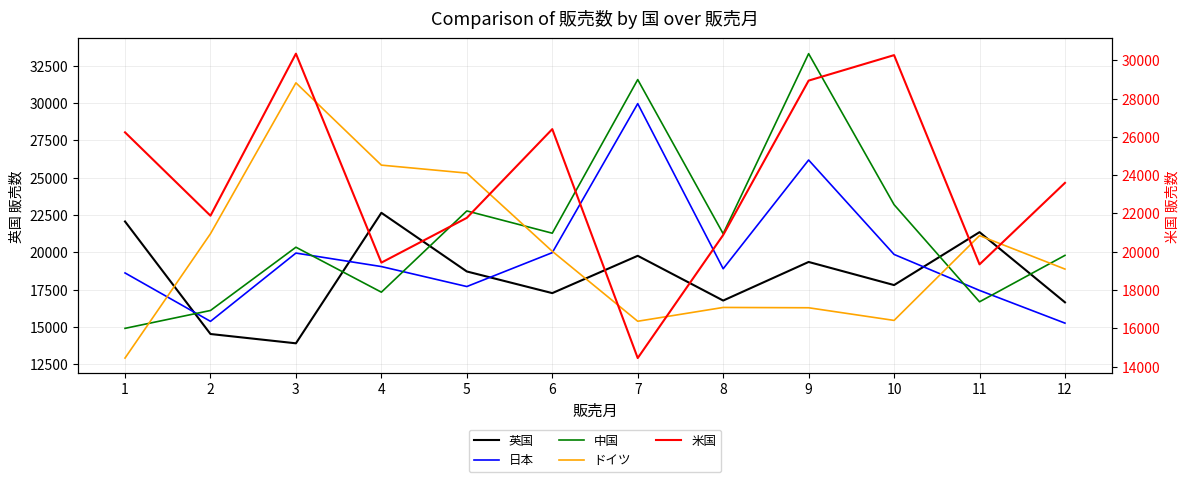

What is the average value of the 日本 series?

19857